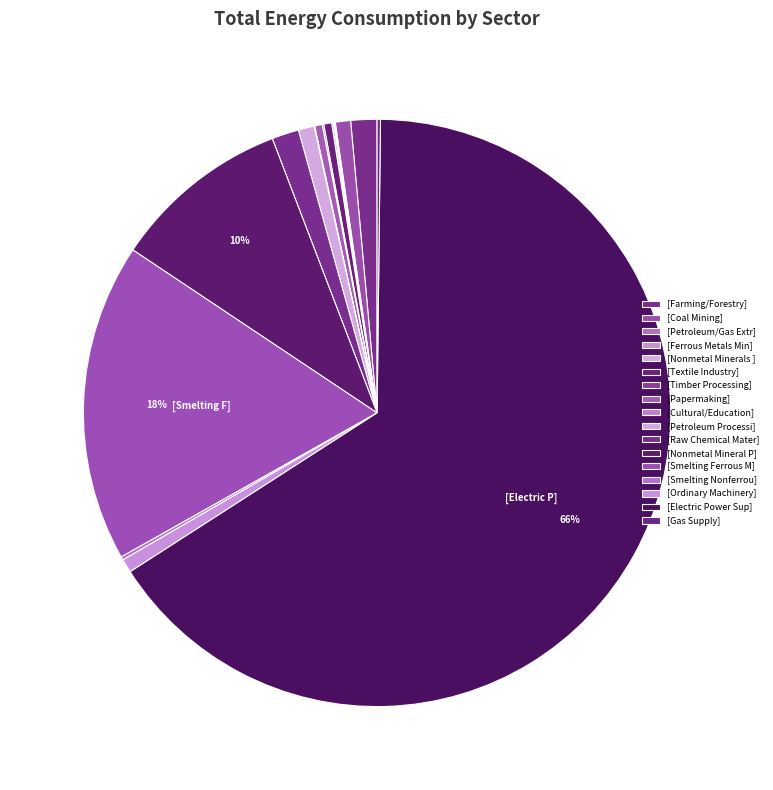

To the nearest percent, what is the average slice percentage?

6%